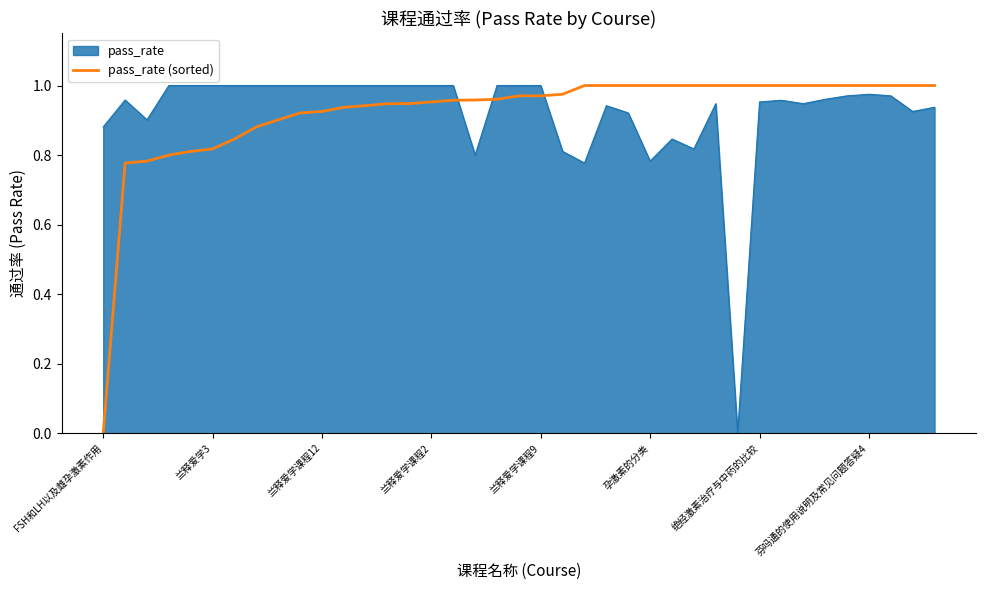

How many lines are shown in the chart?

2